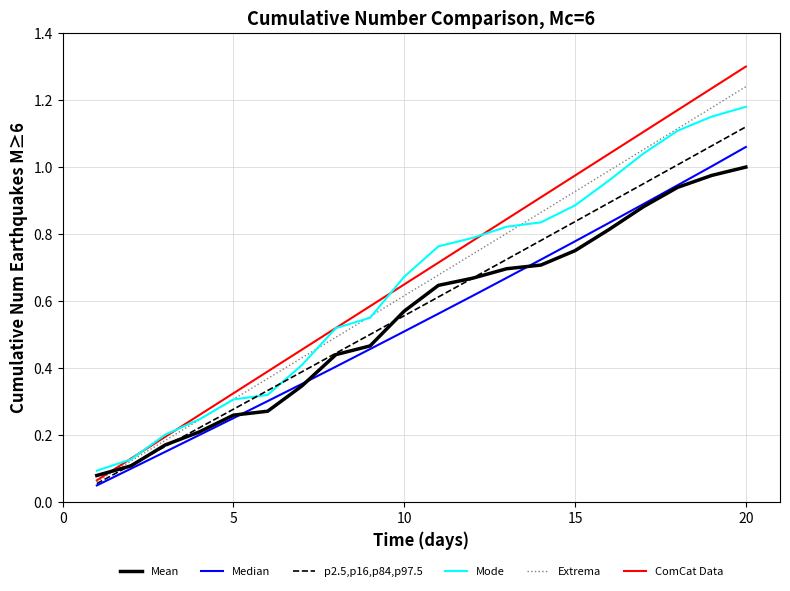

What is the greatest value displayed?

1.3